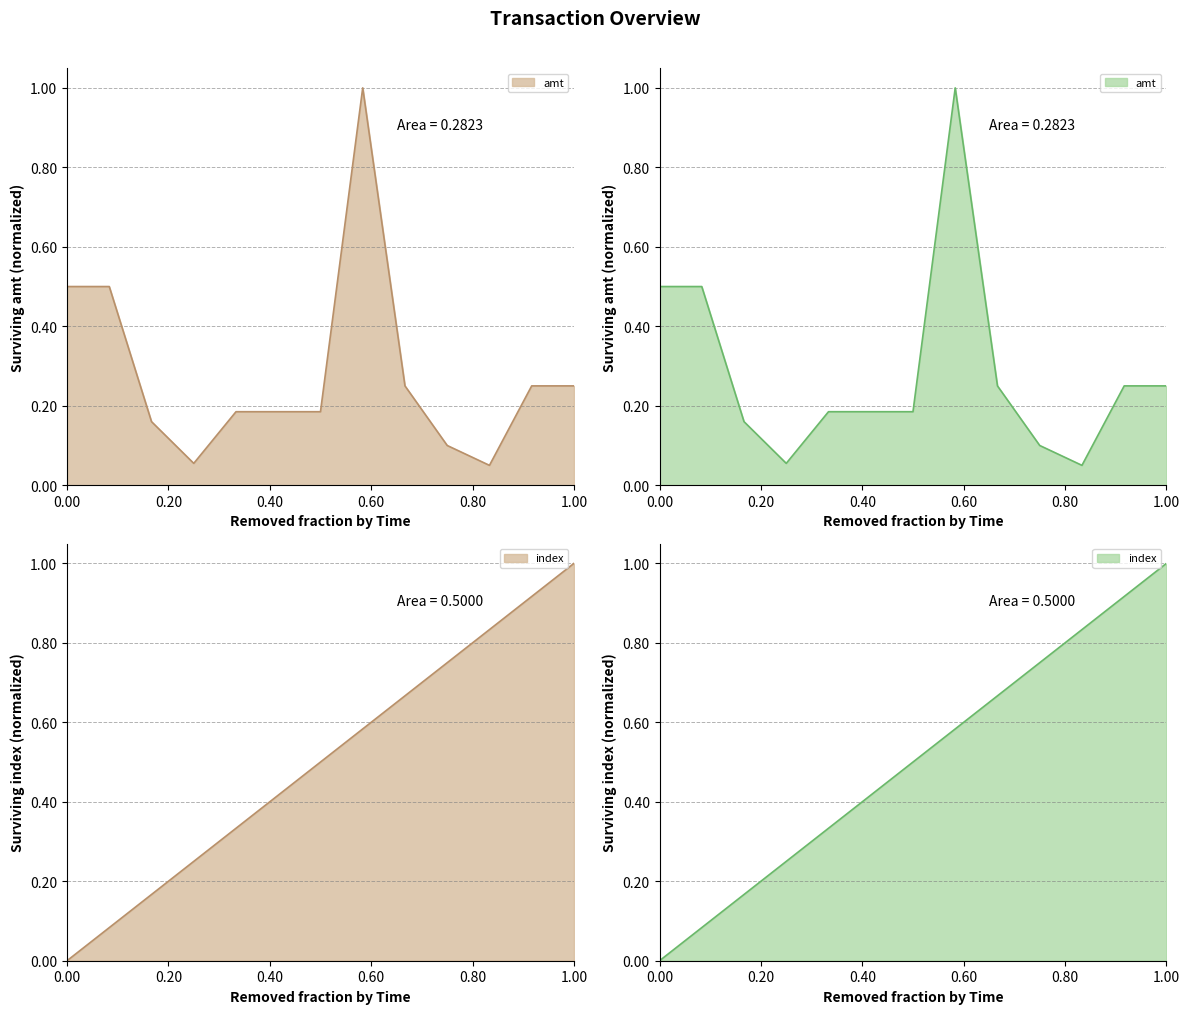

Does the chart display data point markers on the line(s)?

No